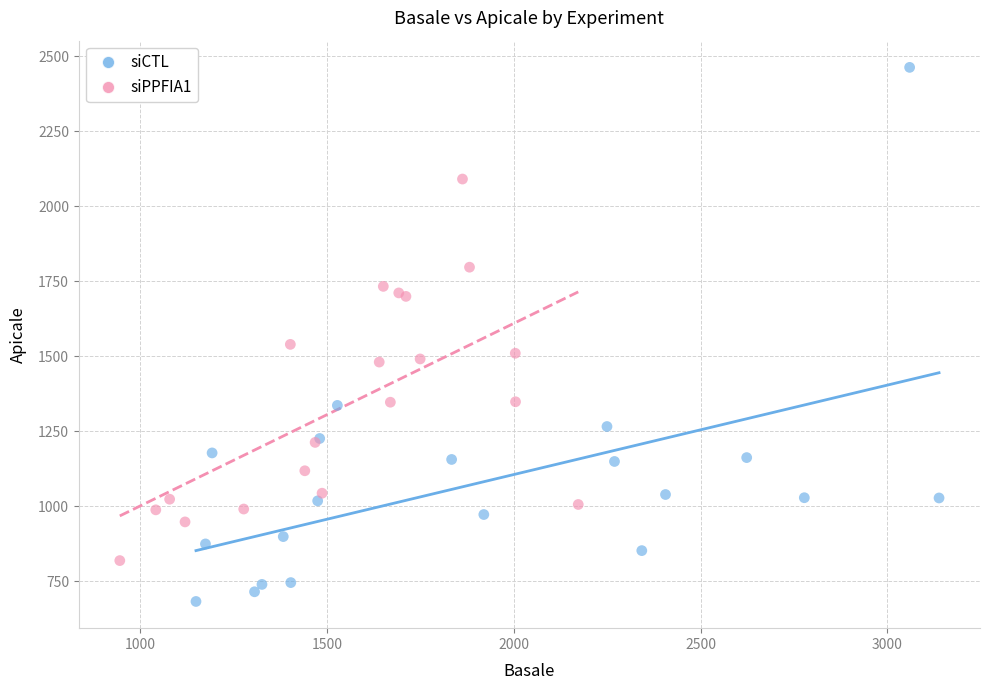

Which series reaches the minimum Y coordinate?

siCTL